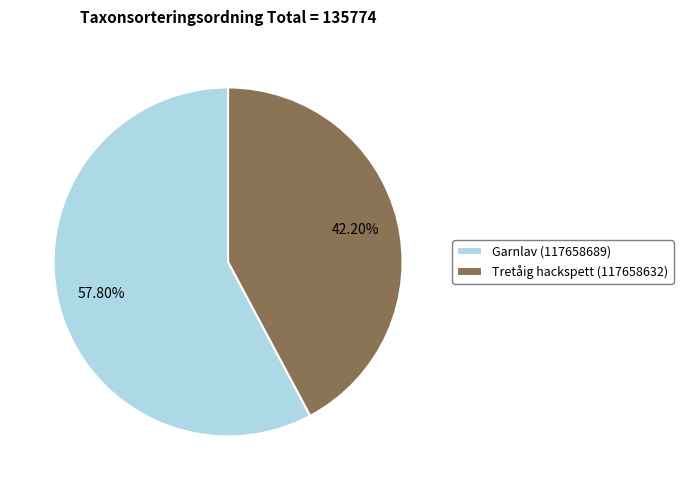

Is Garnlav (117658689) the majority of the pie?

Yes